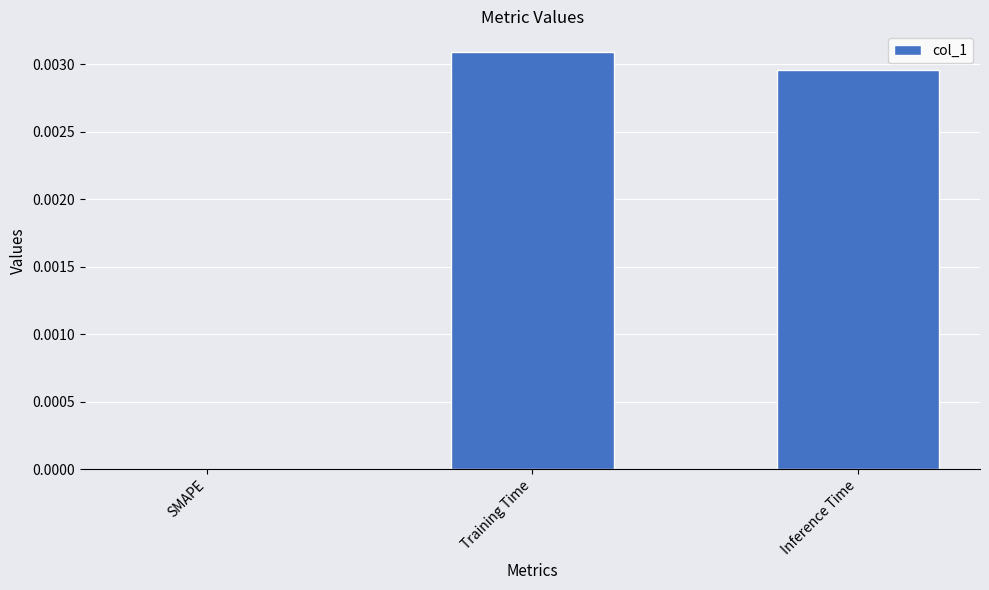

At which category does the chart reach its peak across all series?

Training Time